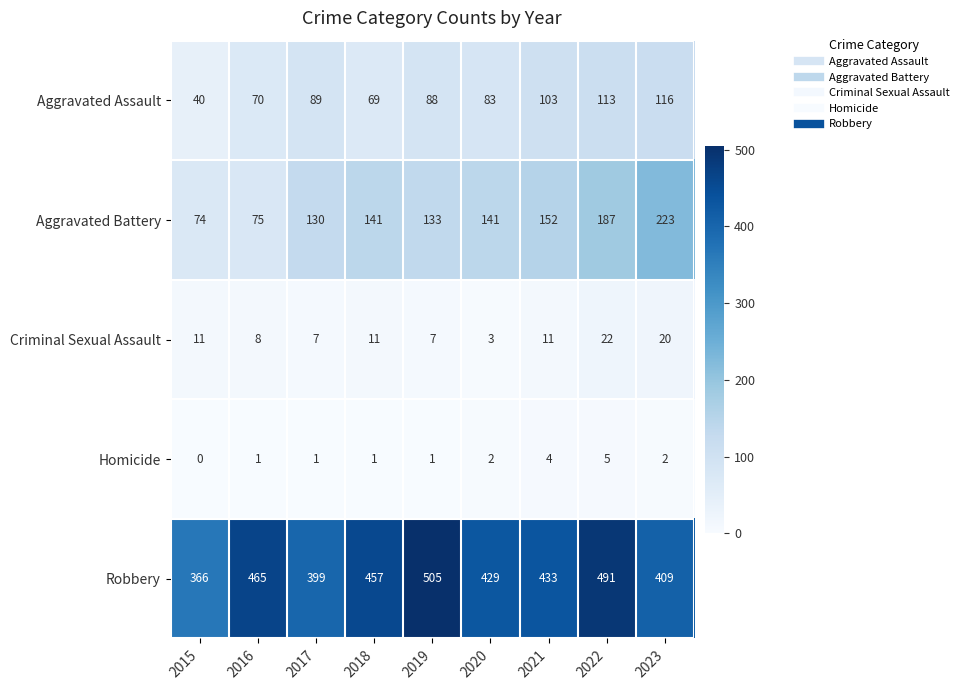

What is the difference between the Aggravated Assault values at 2021 and 2015?

63